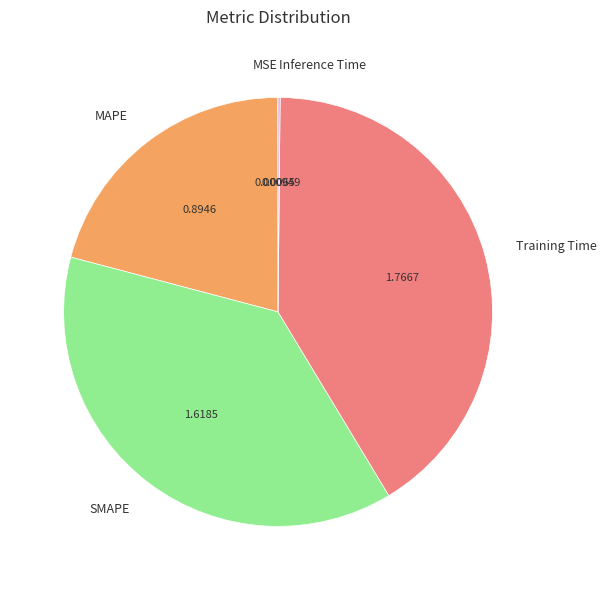

Which slice is the largest?

Training Time